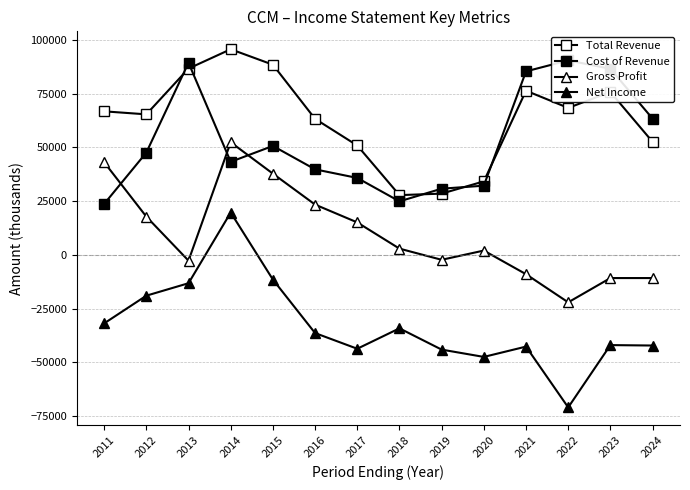

Which category has the lowest value in the Cost of Revenue series?

2011